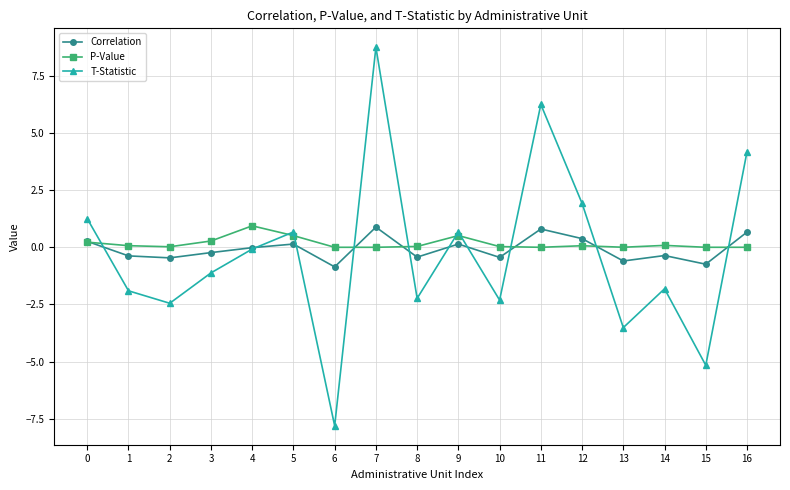

How many interior local valleys does the T-Statistic series have?

6